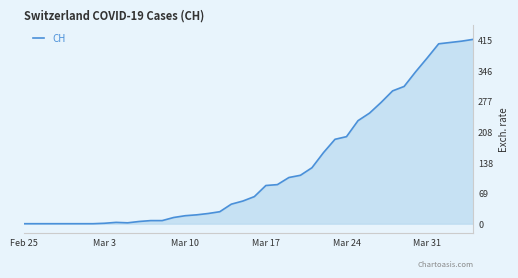

True or false: the data has more than 0 interior local peaks.

True